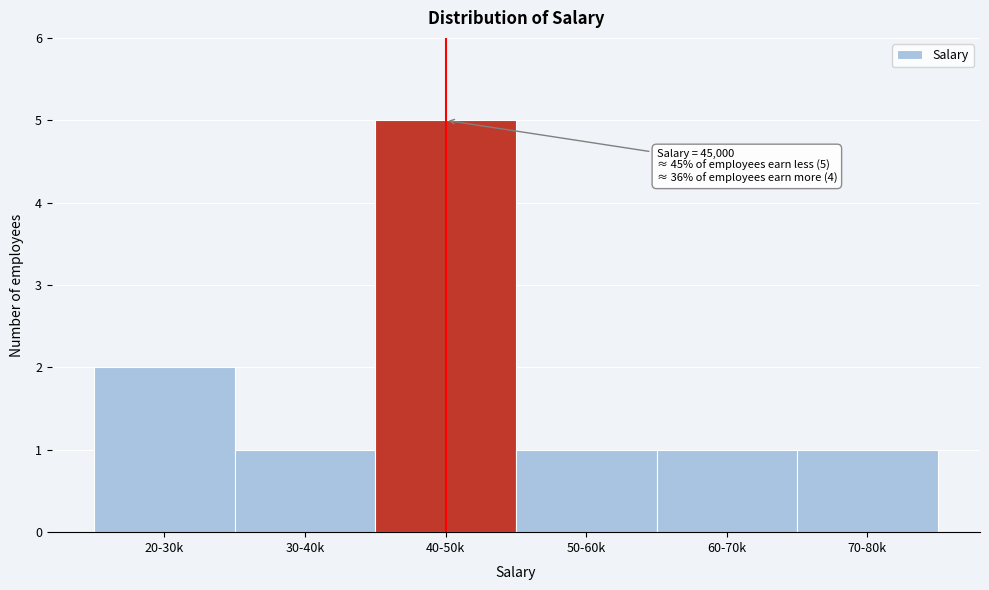

Reading left to right, what are all the values shown in this chart?

2	1	5	1	1	1